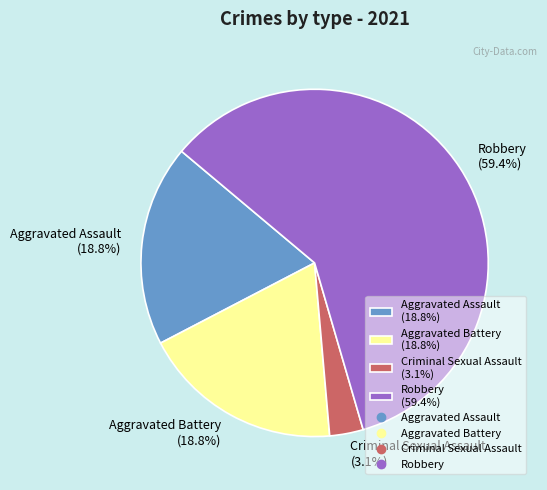

To the nearest percent, what percentage of the pie is Robbery?

59%